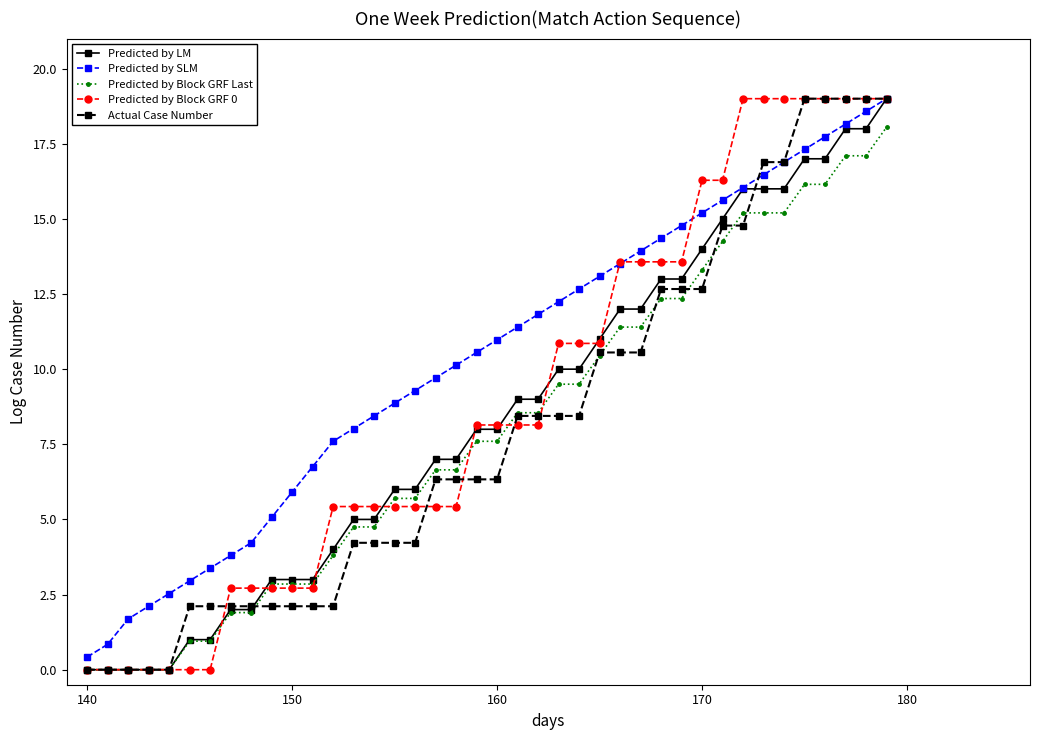

What is the maximum value shown in the chart?

19.0